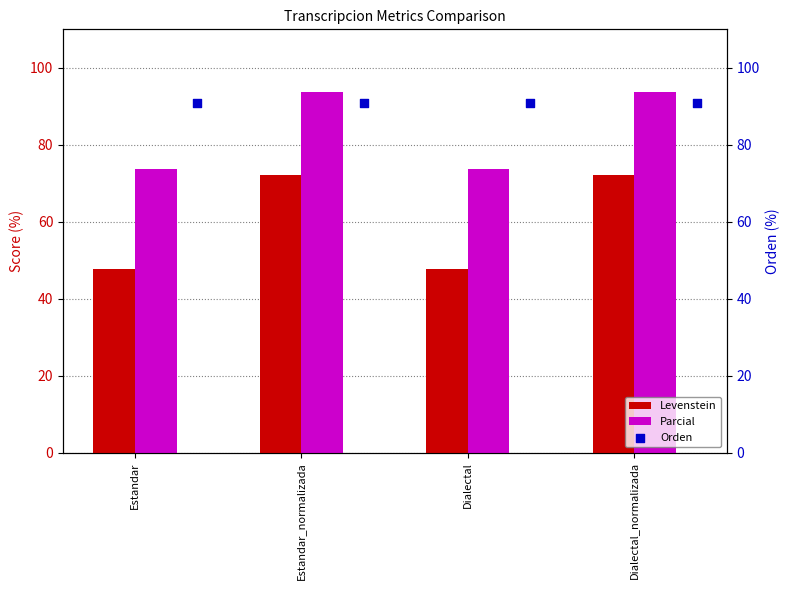

What is the lowest value of the Levenstein series?

47.6